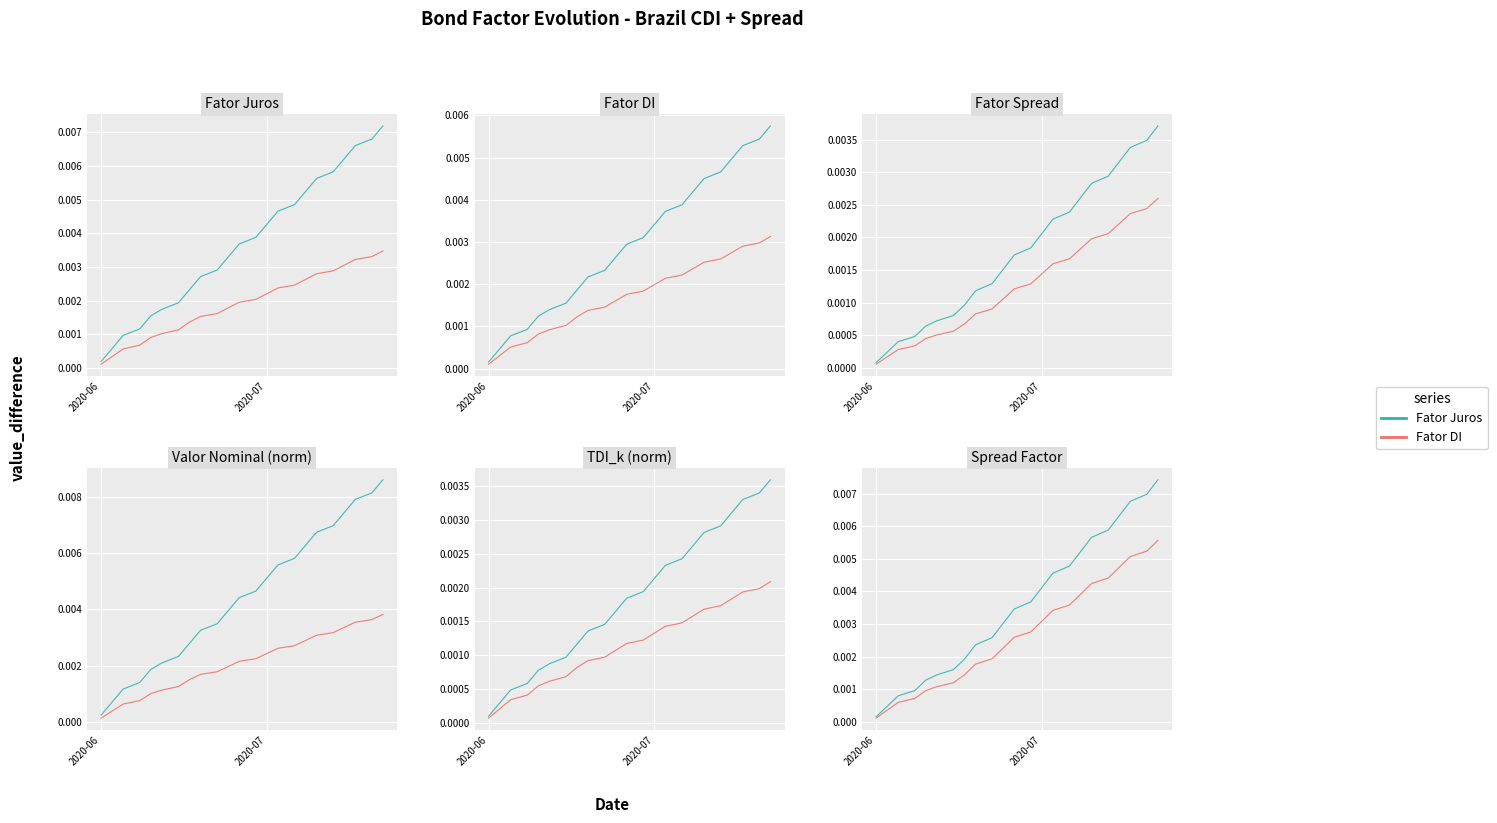

Rank the series by their average value, from highest to lowest.

Fator Juros, Fator DI